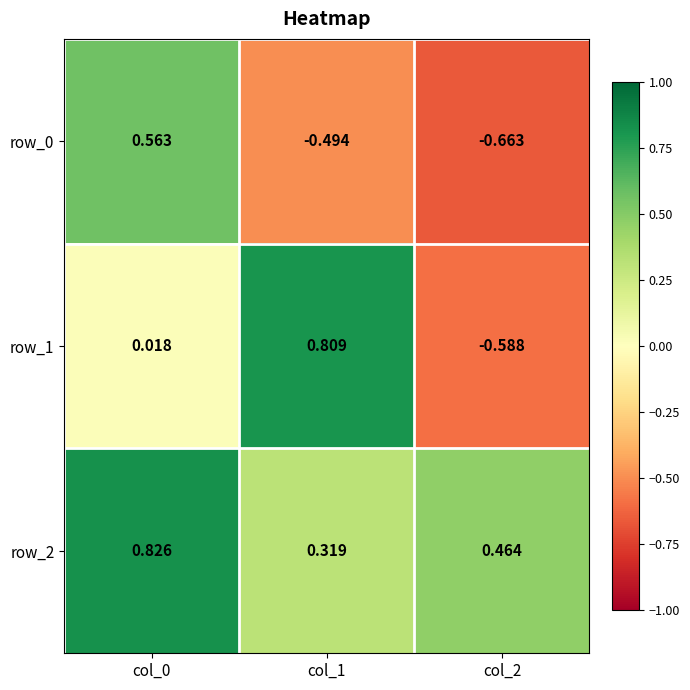

What is the sum of all row_1 values?

0.2